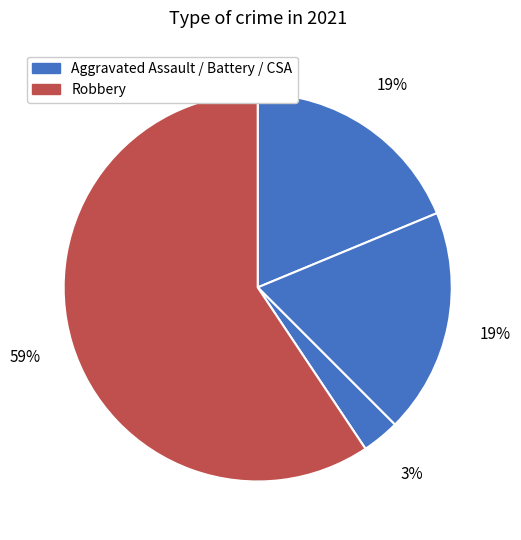

Count the number of slices in the pie.

4